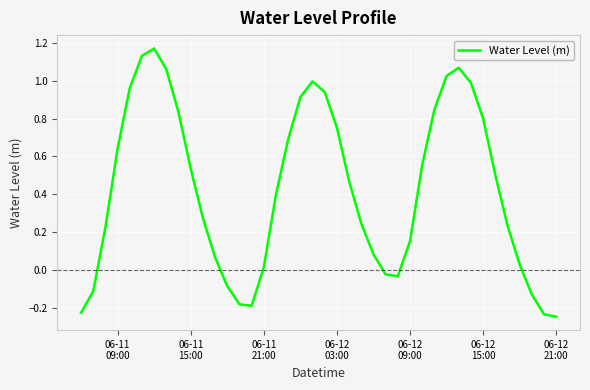

What is the difference between the maximum and minimum values?

1.4